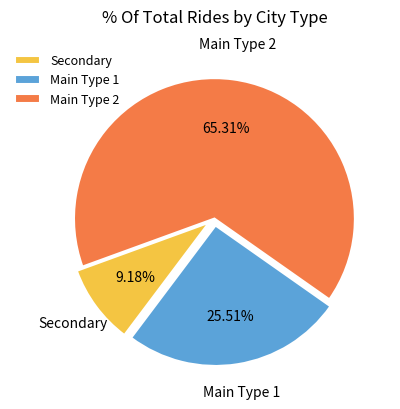

Which slice is the largest?

Main Type 2